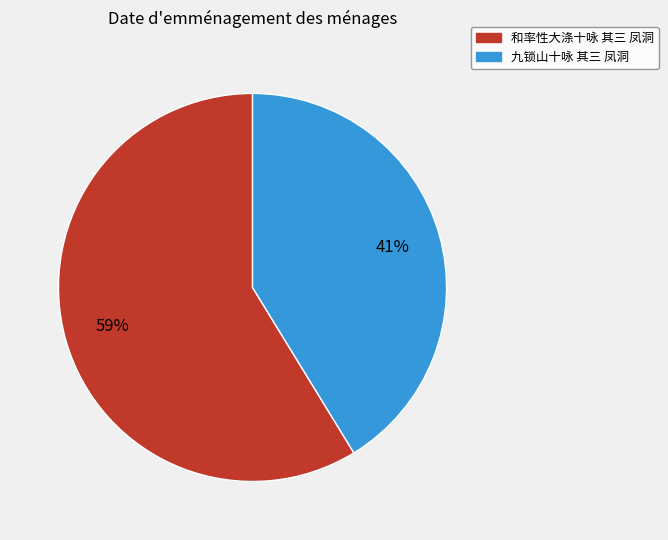

To the nearest percent, what portion does 和率性大涤十咏 其三 凤洞 represent?

59%